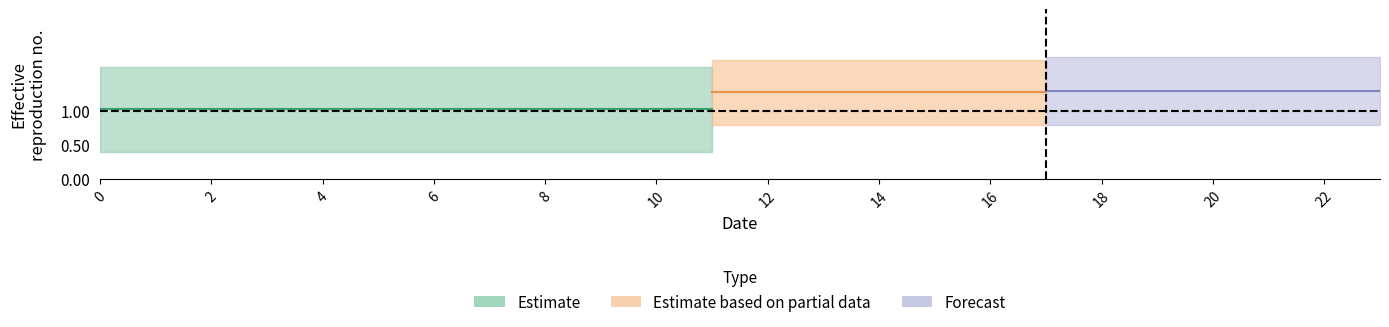

What is the smallest value displayed?

1